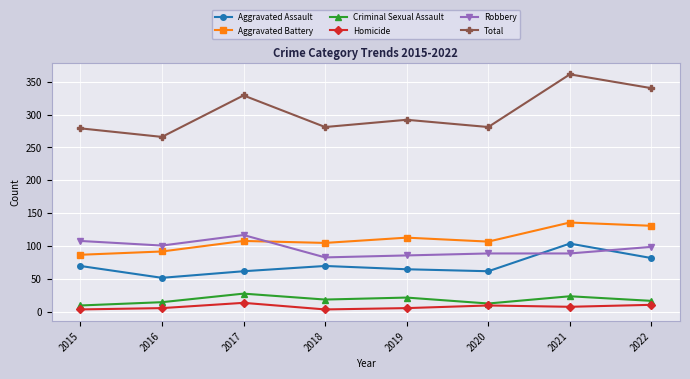

Which series has the largest range (max minus min)?

Total